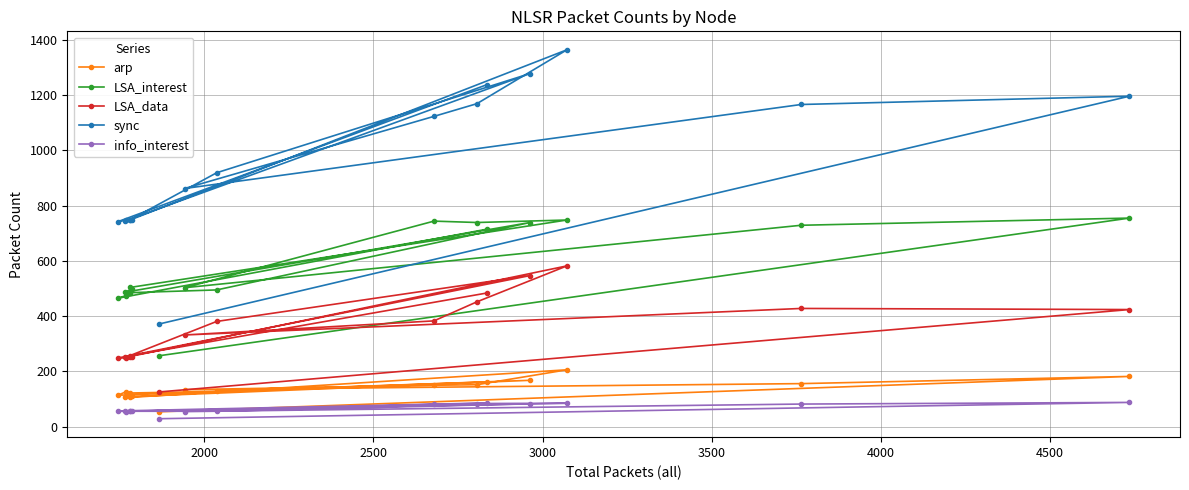

At how many categories does at least one series exceed 1212?

3